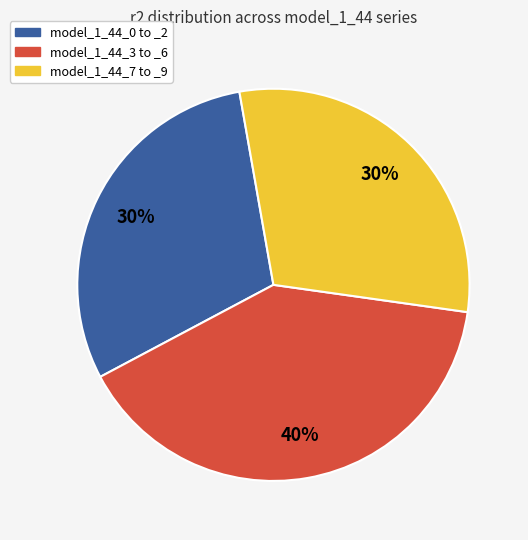

Count the number of slices in the pie.

3